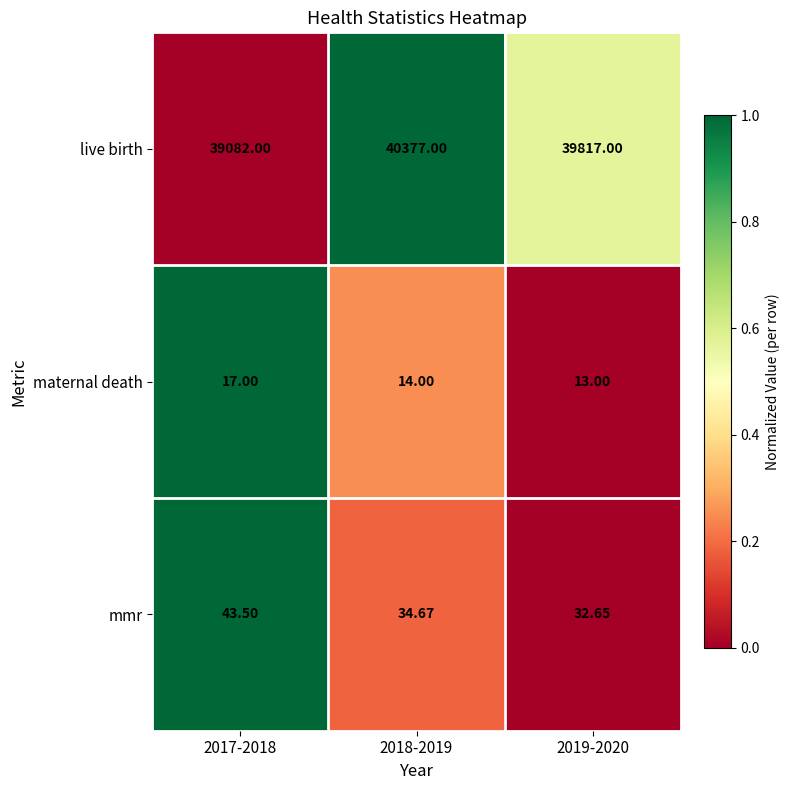

List the series in order of their peak value, highest first.

live birth, mmr, maternal death